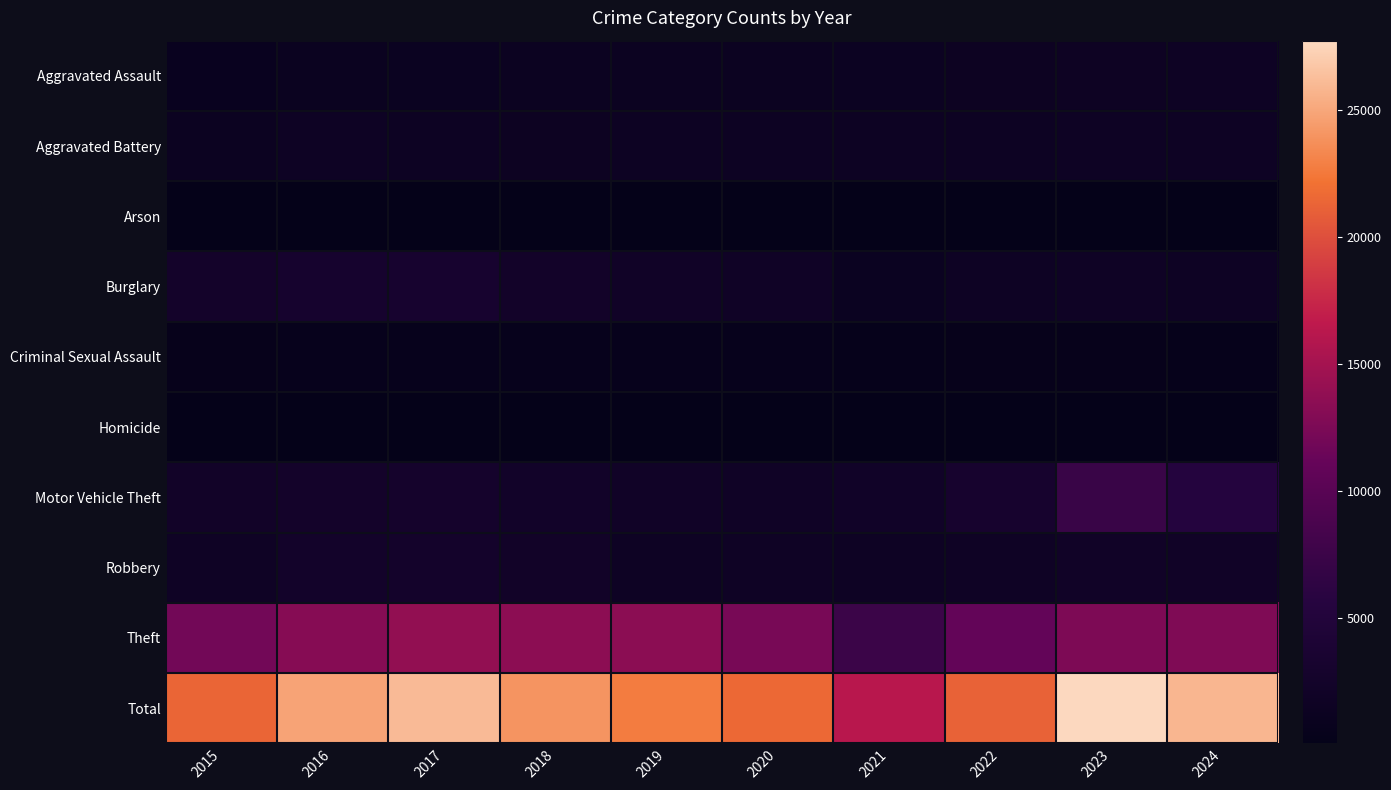

Which series has the widest spread of values?

Total